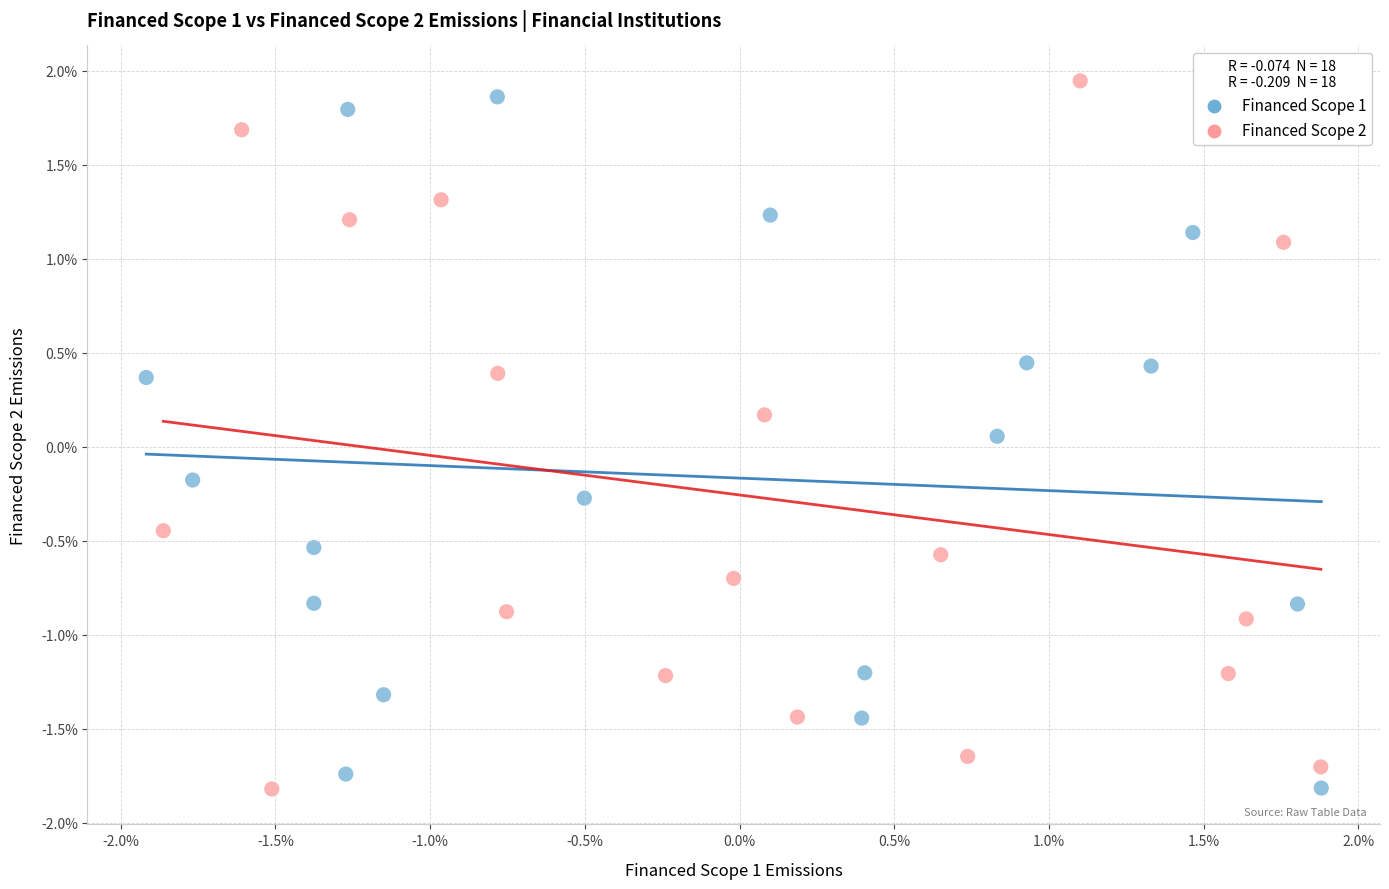

What are all the series names shown in the legend?

Financed Scope 1, Financed Scope 2